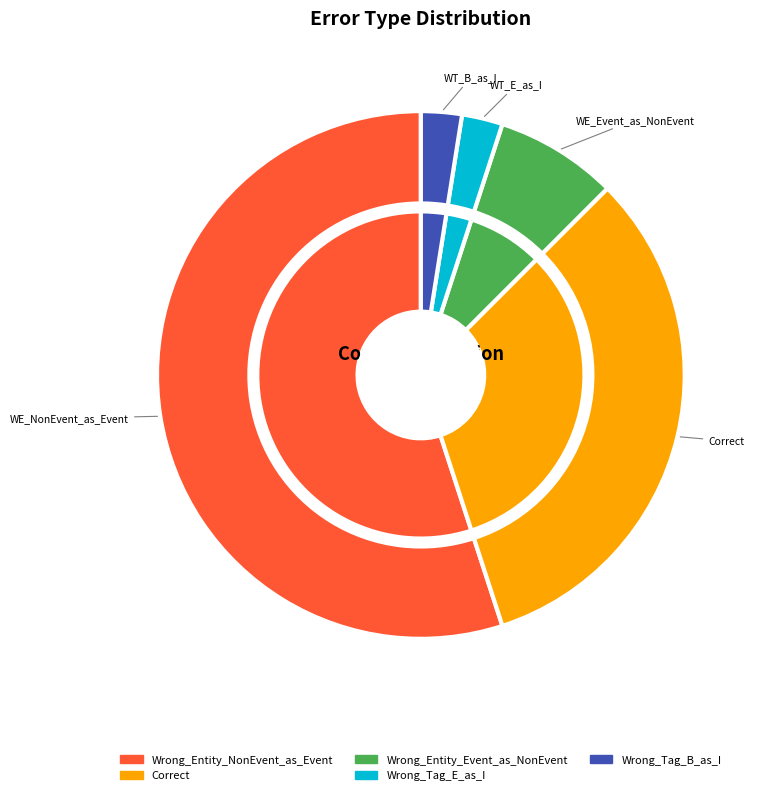

To the nearest percent, what portion does Wrong_Tag_E_as_I represent?

2%